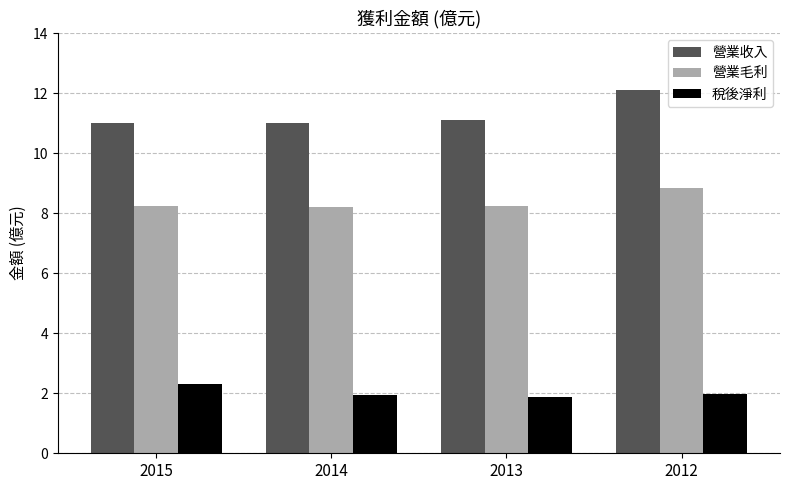

Count the number of categories in the chart.

4